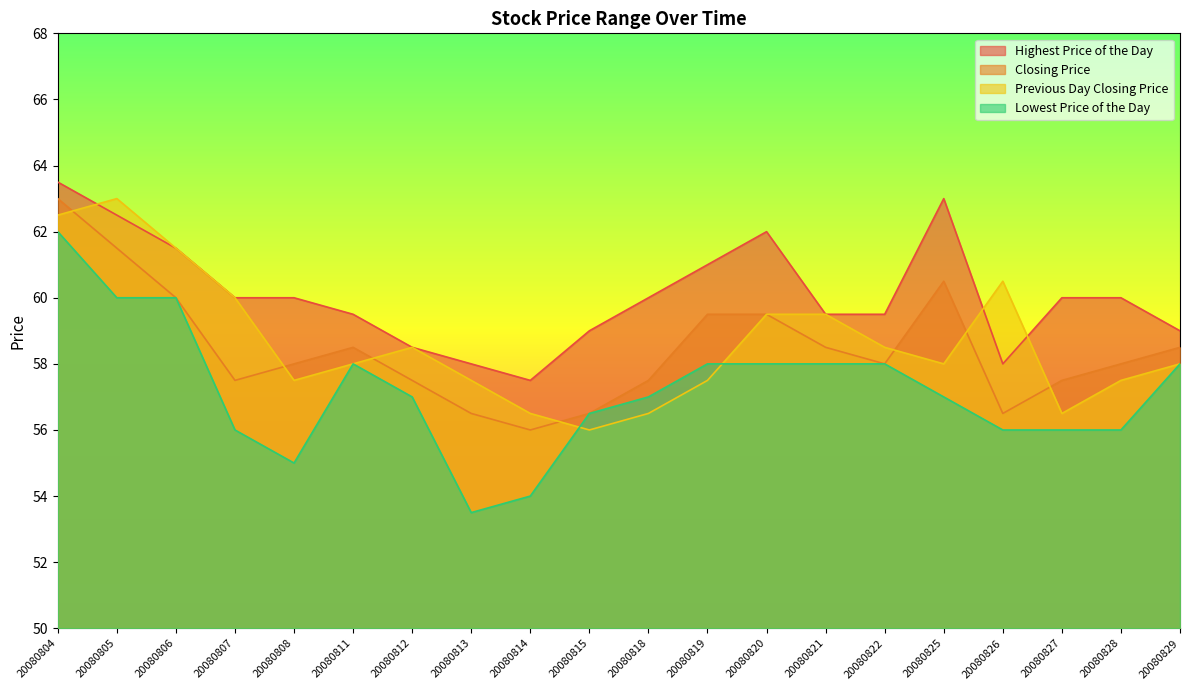

True or false: Closing Price has a value of 59.5 at 20080820.

True